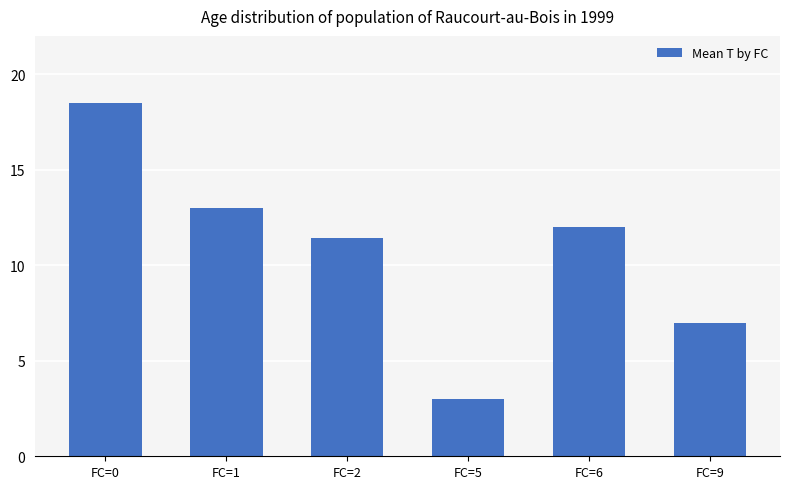

What is the change in value from FC=5 to FC=9?

+4.0